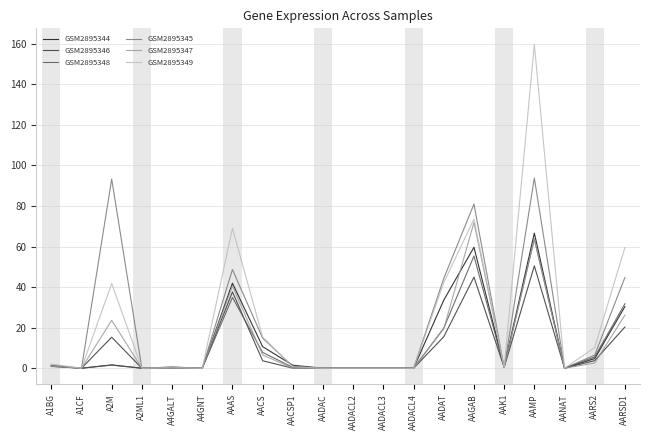

What is the greatest value displayed?

159.6